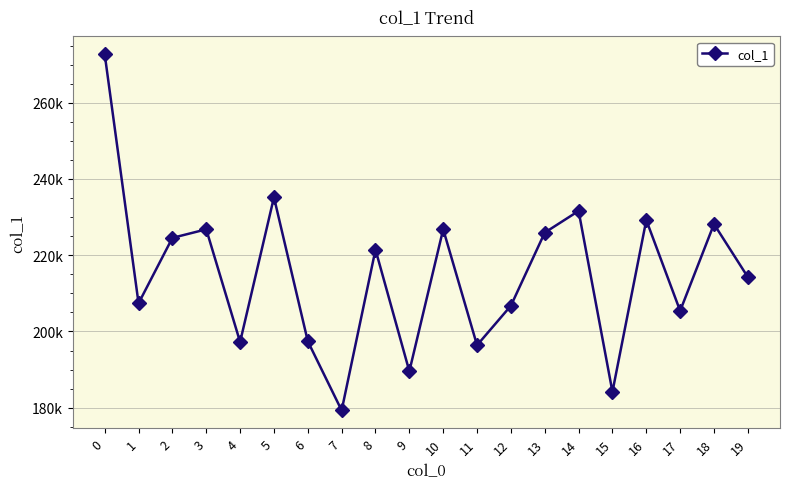

Is this an area chart (filled region under the line)?

No